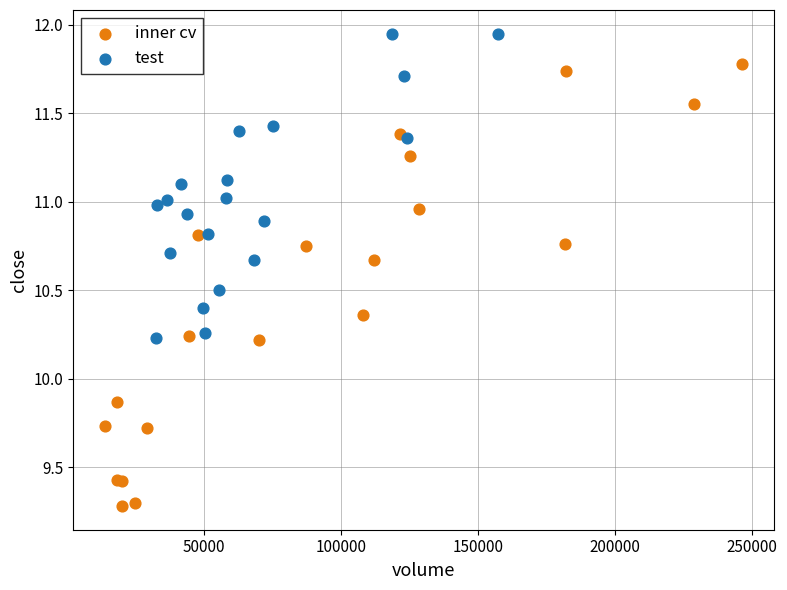

Which series contains the lowest Y value?

inner cv